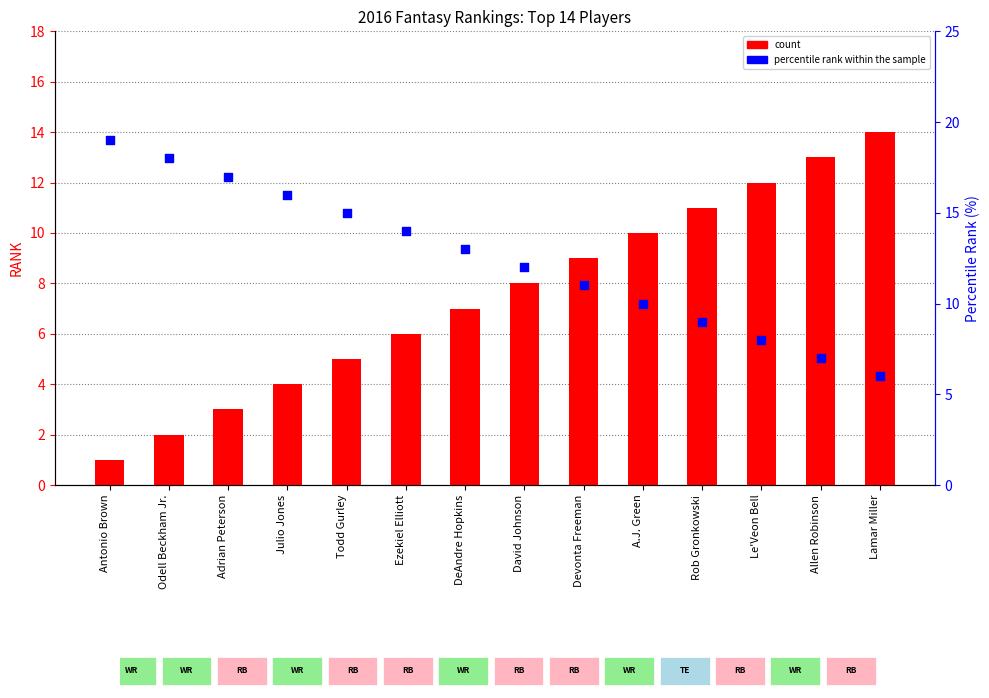

What are all the series names shown in the legend?

count, percentile rank within the sample